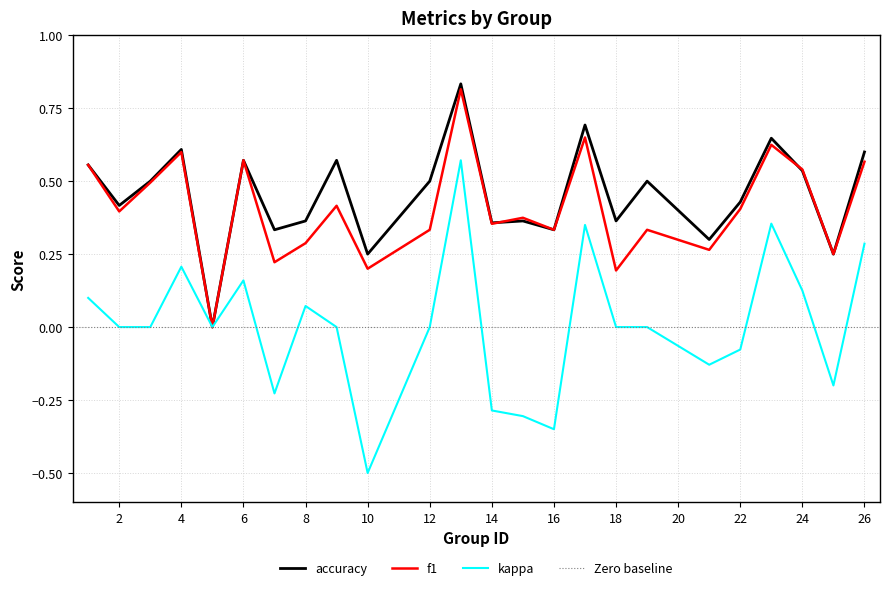

What is the approximate value of accuracy at 9?

0.6